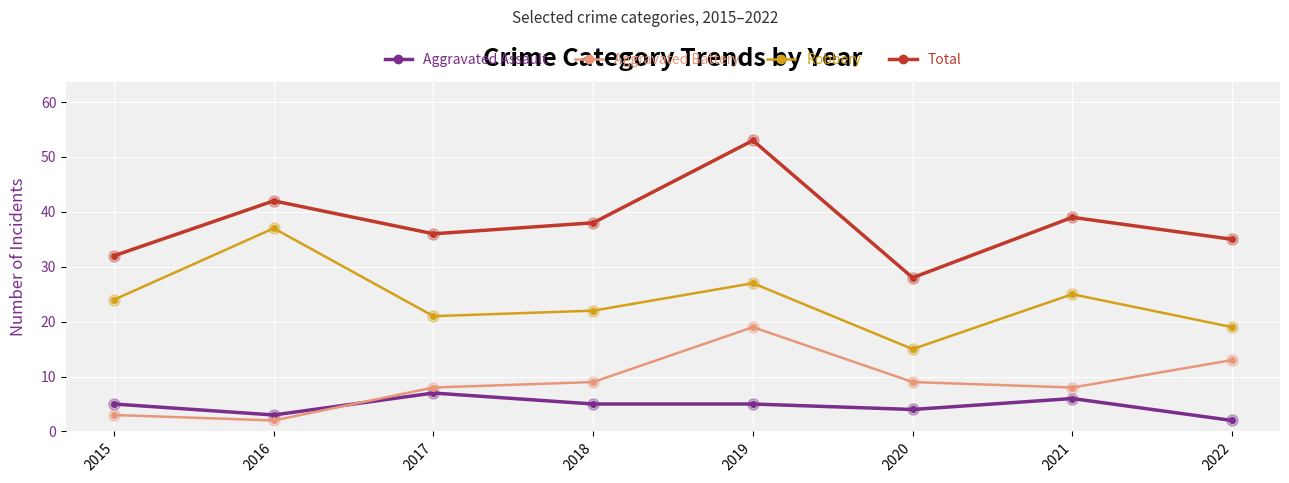

Is the value of Robbery at 2017 greater than the value of Total at 2022?

No